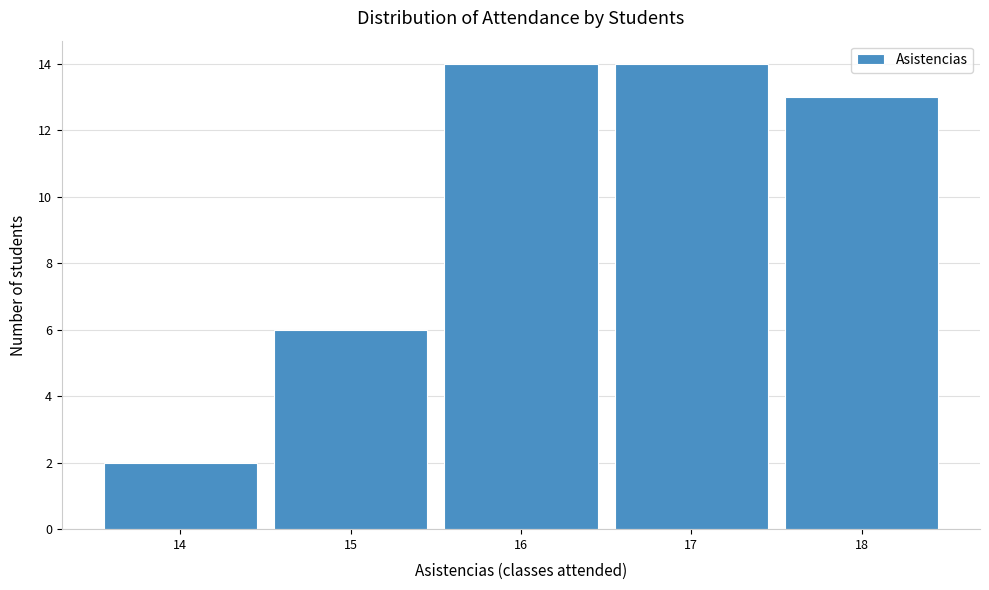

What is the height of the bar covering 13.5 to 14.5 on the x-axis? The values are not printed on the chart, so give them approximately, as read against the axis.

2